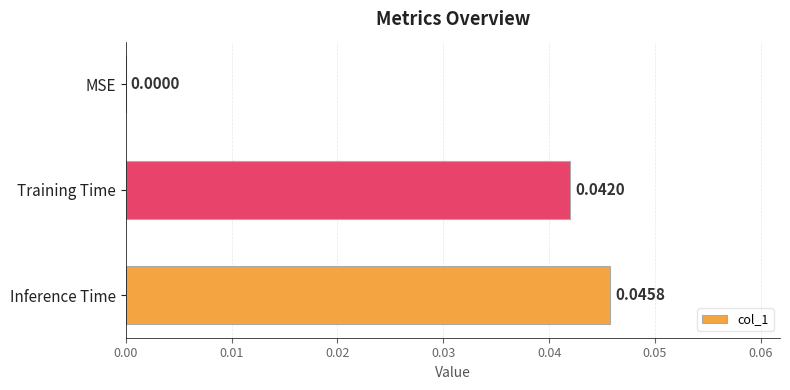

Between Inference Time and MSE, which is larger?

Inference Time